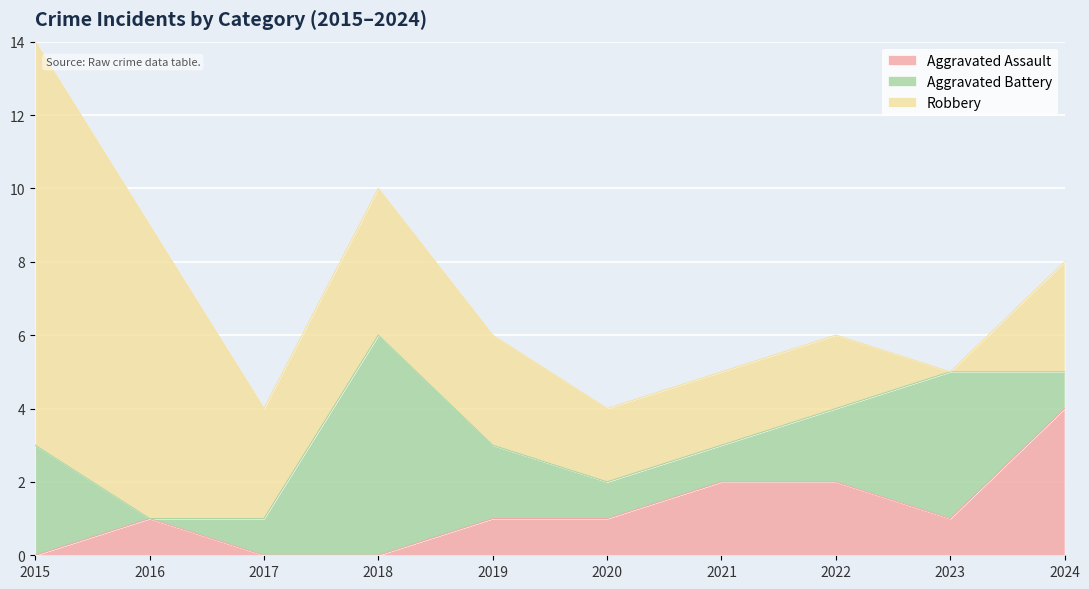

True or false: Aggravated Assault has a value of 2 at 2023.

False